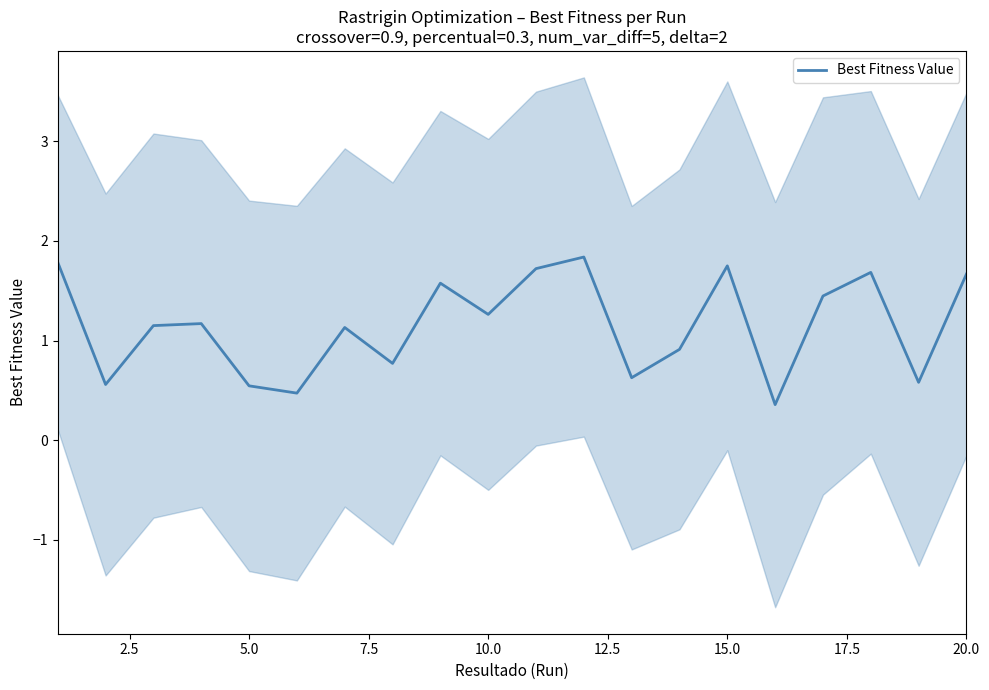

Is this an area chart (filled region under the line)?

No